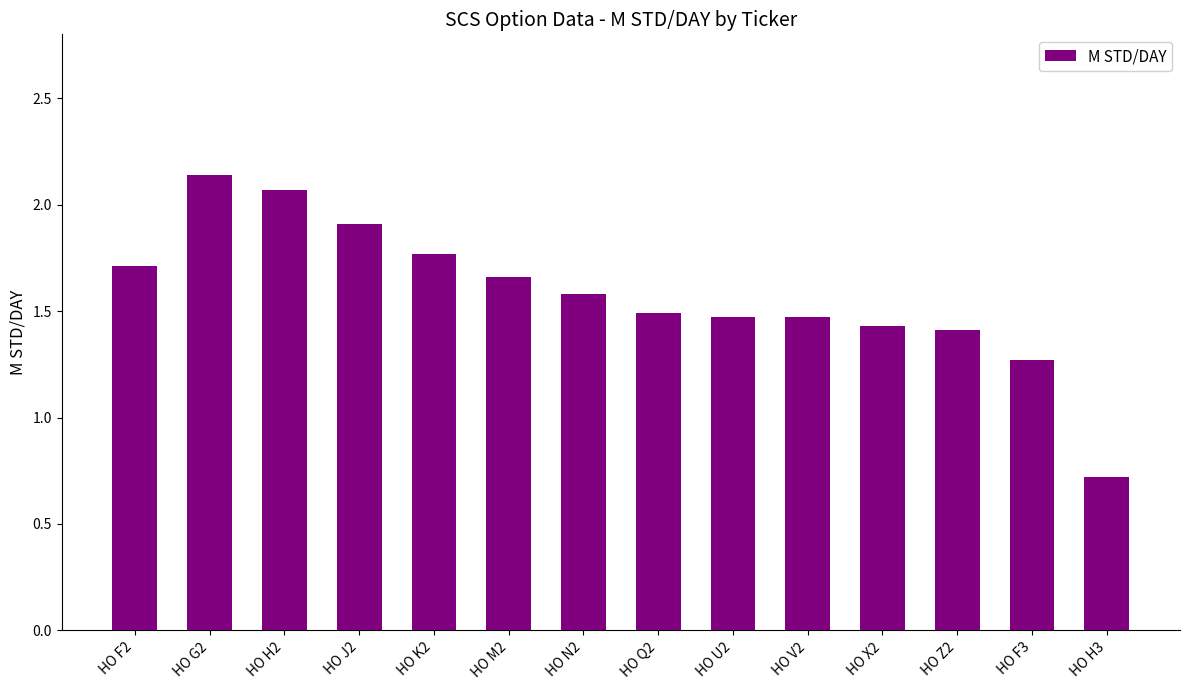

What is the label of the 14th bar from the left?

HO H3